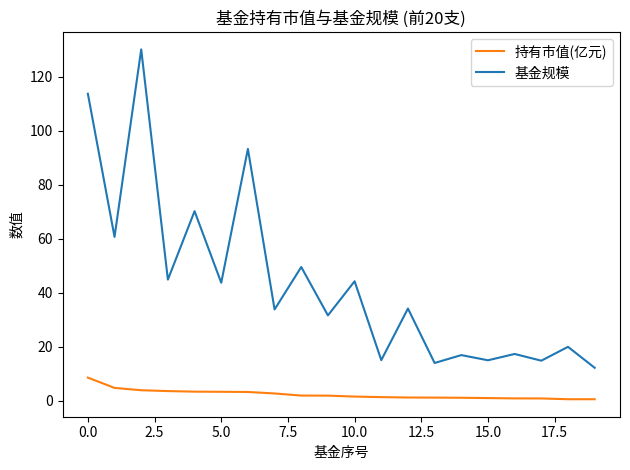

Which series has the largest total across all categories?

基金规模